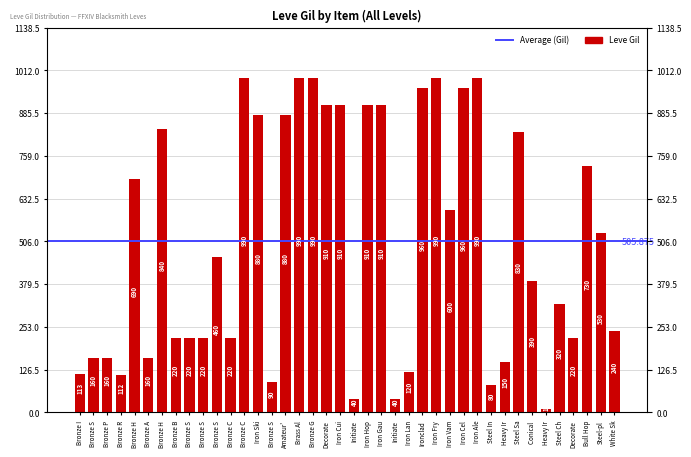

List the labels in order of value, smallest first.

Heavy Ir, Initiate, Initiate, Steel In, Bronze S, Bronze R, Bronze I, Iron Lan, Heavy Ir, Bronze S, Bronze P, Bronze A, Bronze B, Bronze S, Bronze S, Bronze C, Decorate, White Sk, Steel Ch, Conical, Bronze S, Steel-pl, Iron Vam, Bronze H, Bull Hop, Steel Sa, Bronze H, Iron Ski, Amateur', Decorate, Iron Cui, Iron Hop, Iron Gau, Ironclad, Iron Cel, Bronze C, Brass Al, Bronze G, Iron Fry, Iron Ale